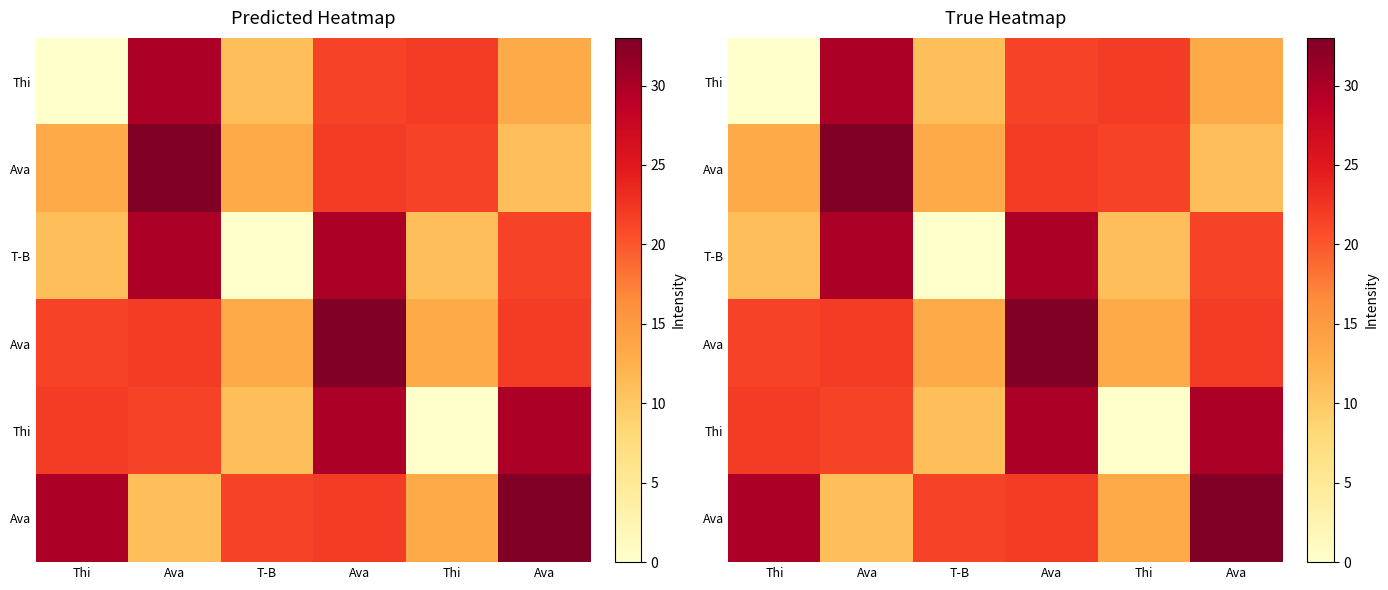

Which label corresponds to the smallest value in the chart?

Thi